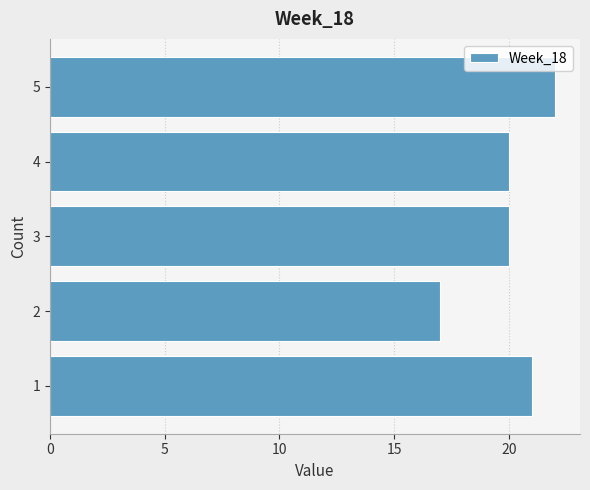

Reading bottom to top, transcribe all the data shown in this chart.

1=21	2=17	3=20	4=20	5=22